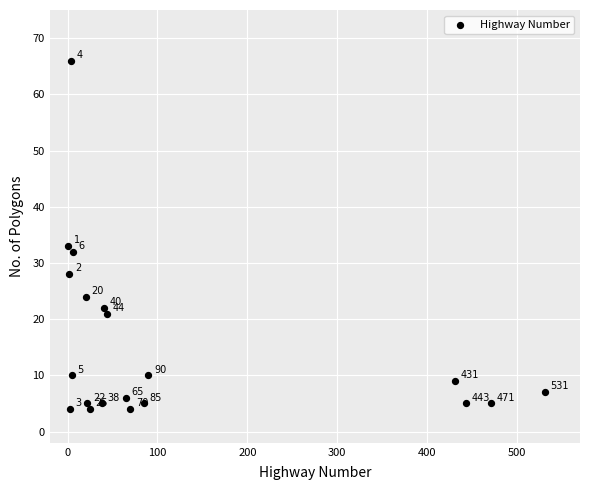

What is the range of X values (max minus min)?

530